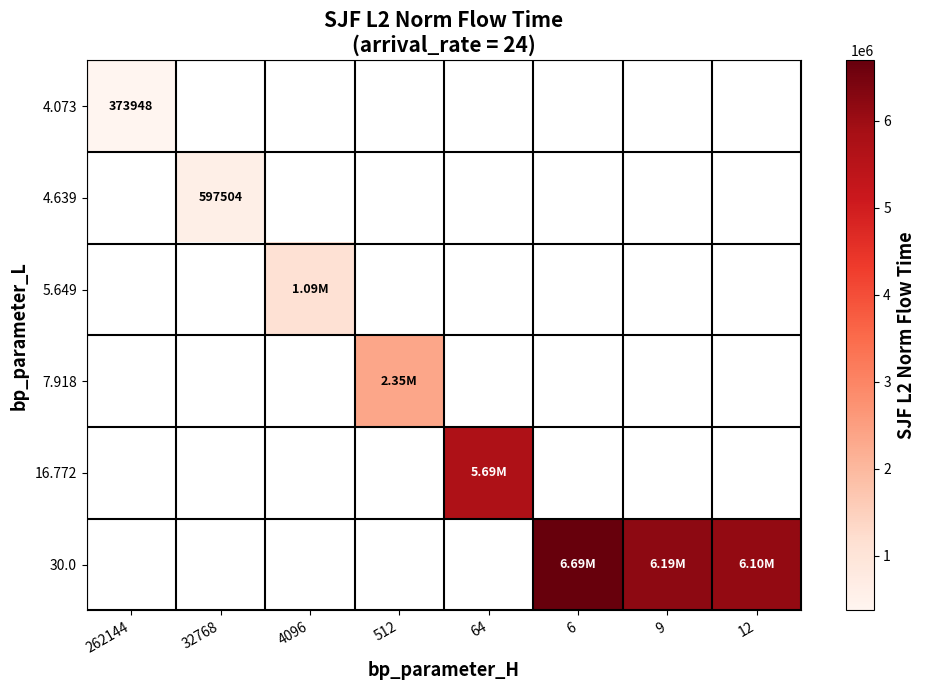

Rank the series at 64 from highest to lowest value.

4.073, 4.639, 5.649, 7.918, 16.772, 30.0